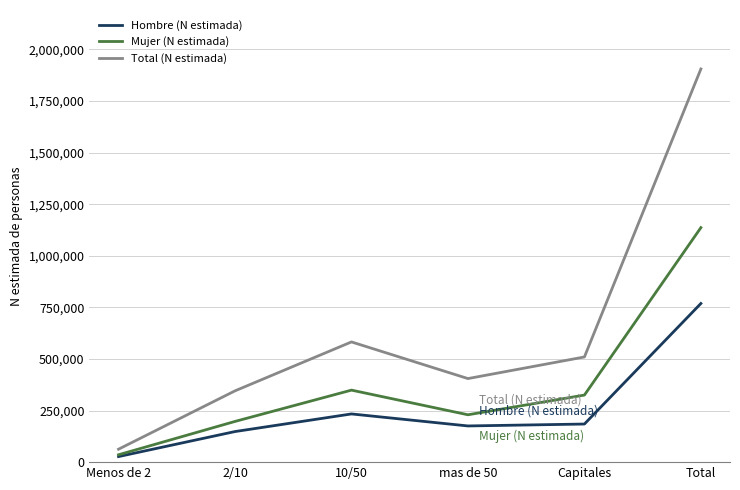

True or false: Total (N estimada) has a value of 3048005 at Total.

False